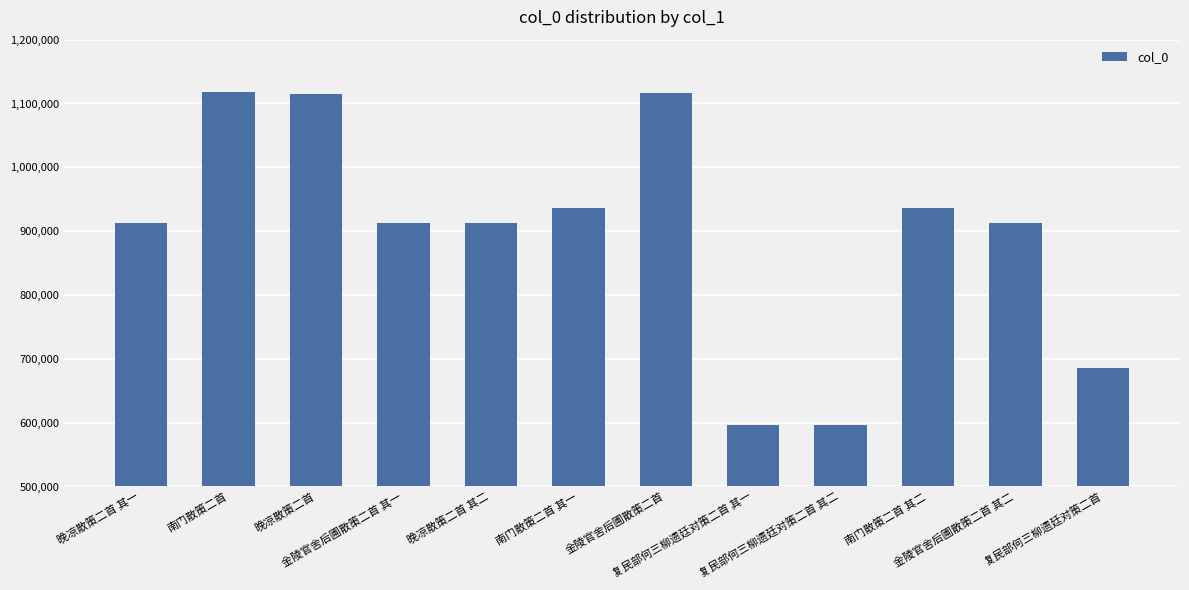

What is the minimum value shown in the chart?

596216